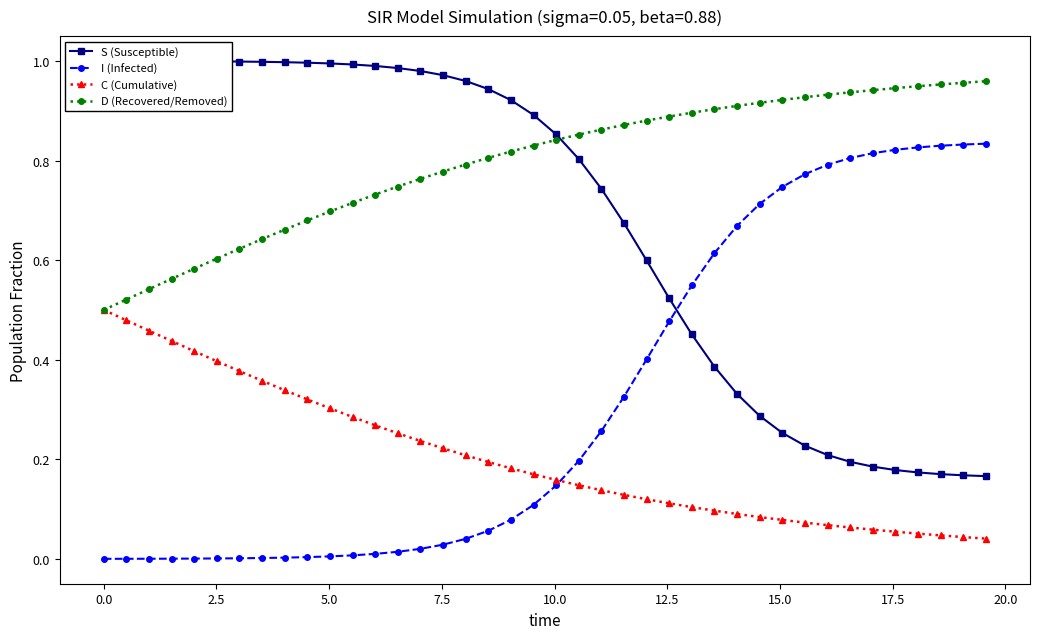

At how many categories does at least one series exceed 0?

40